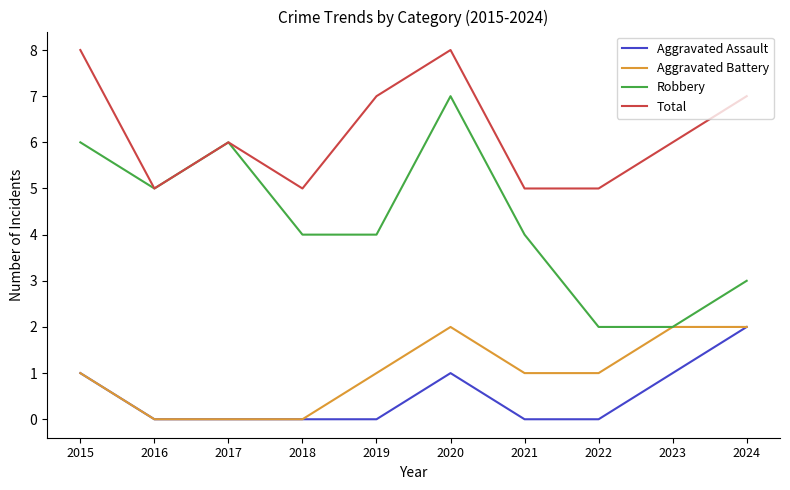

At 2019, list the series in order from largest to smallest.

Total, Robbery, Aggravated Battery, Aggravated Assault